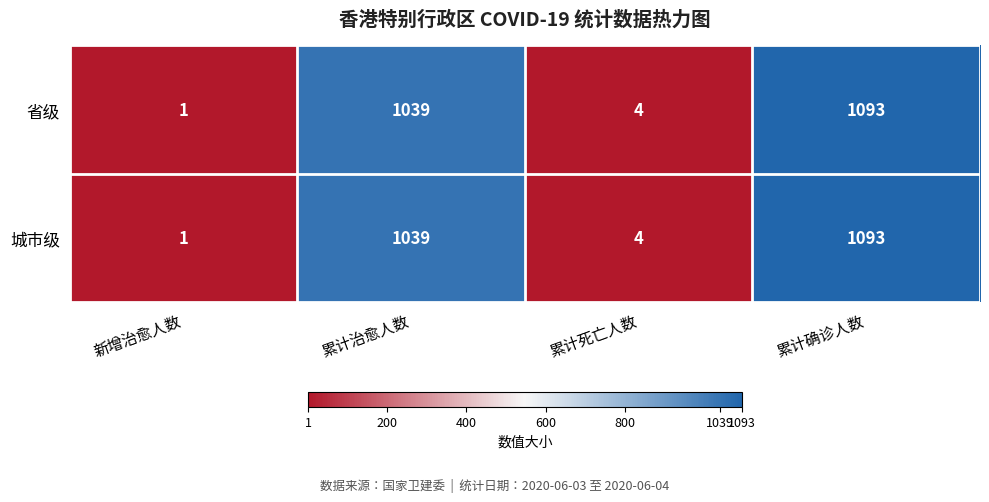

Which category has the highest value in the 省级 series?

累计确诊人数